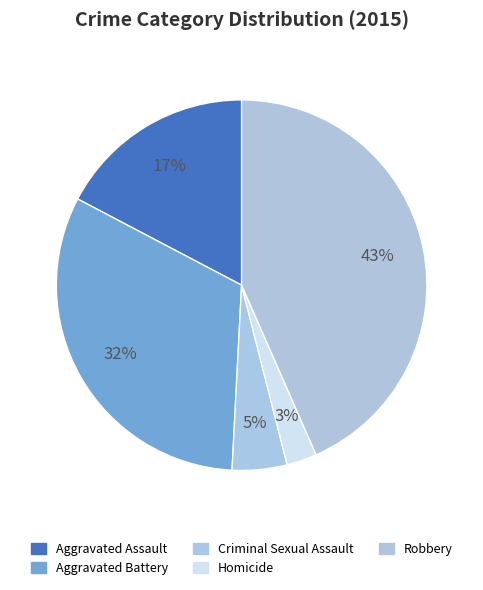

How many slices are in this pie chart?

5